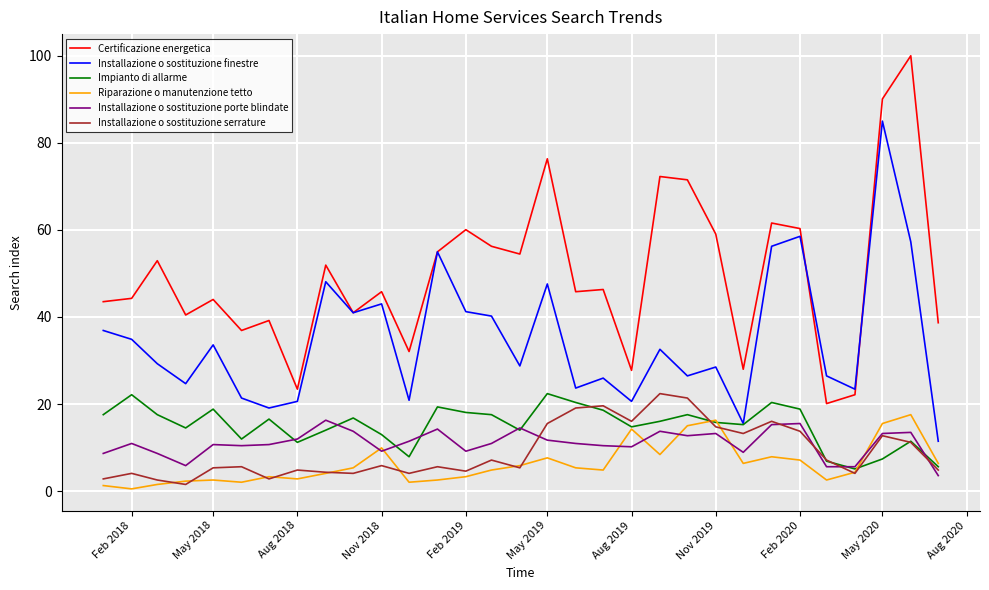

Which series has the largest total across all categories?

Certificazione energetica